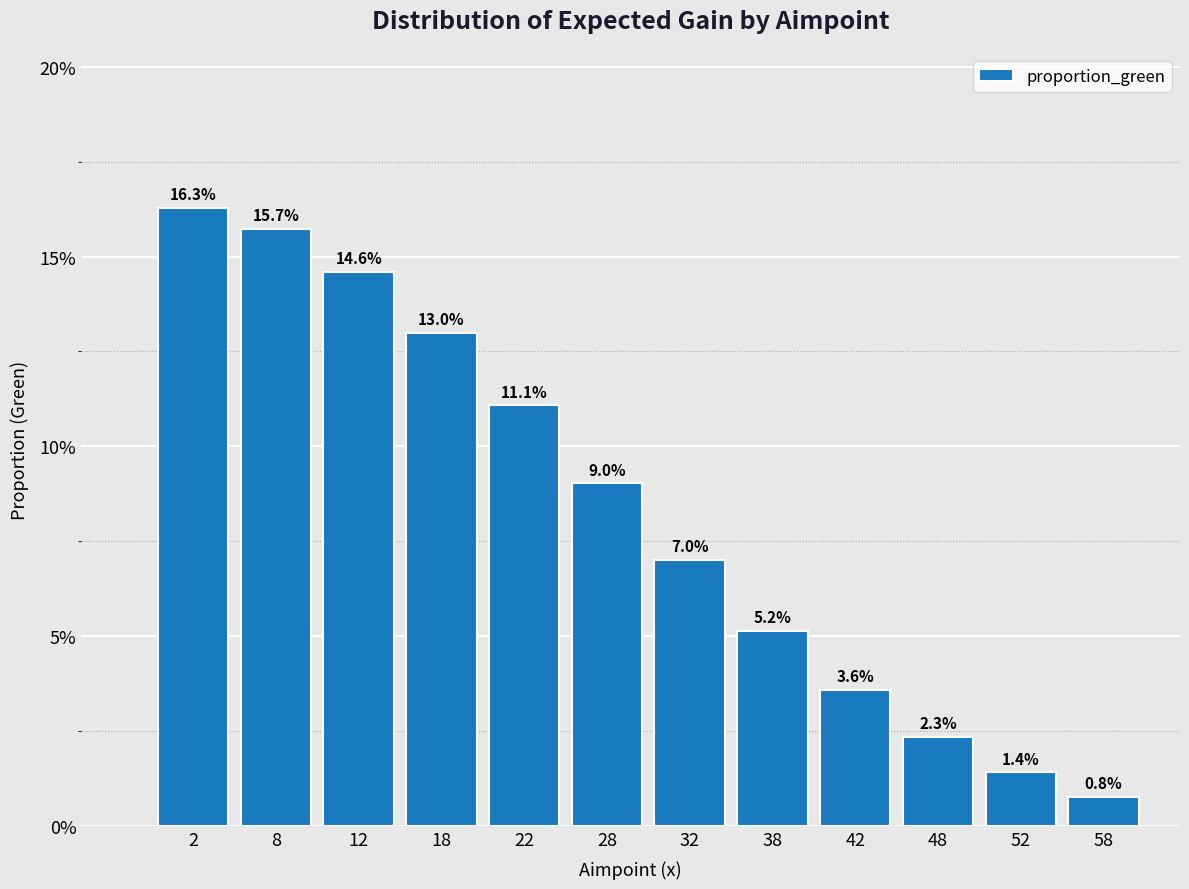

Reading left to right, transcribe all the data shown in this chart.

2=16.3	8=15.7	12=14.6	18=13.0	22=11.1	28=9.0	32=7.0	38=5.2	42=3.6	48=2.3	52=1.4	58=0.8